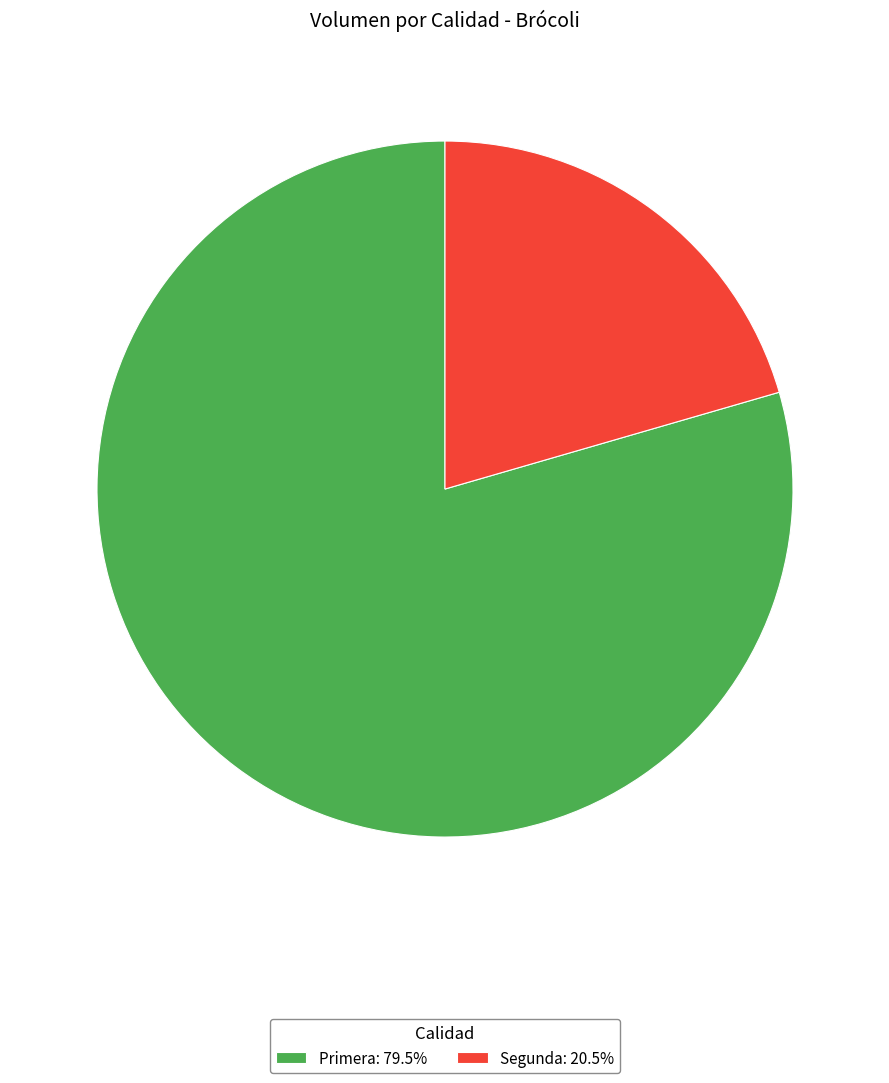

What is the smallest slice in the pie chart?

Segunda